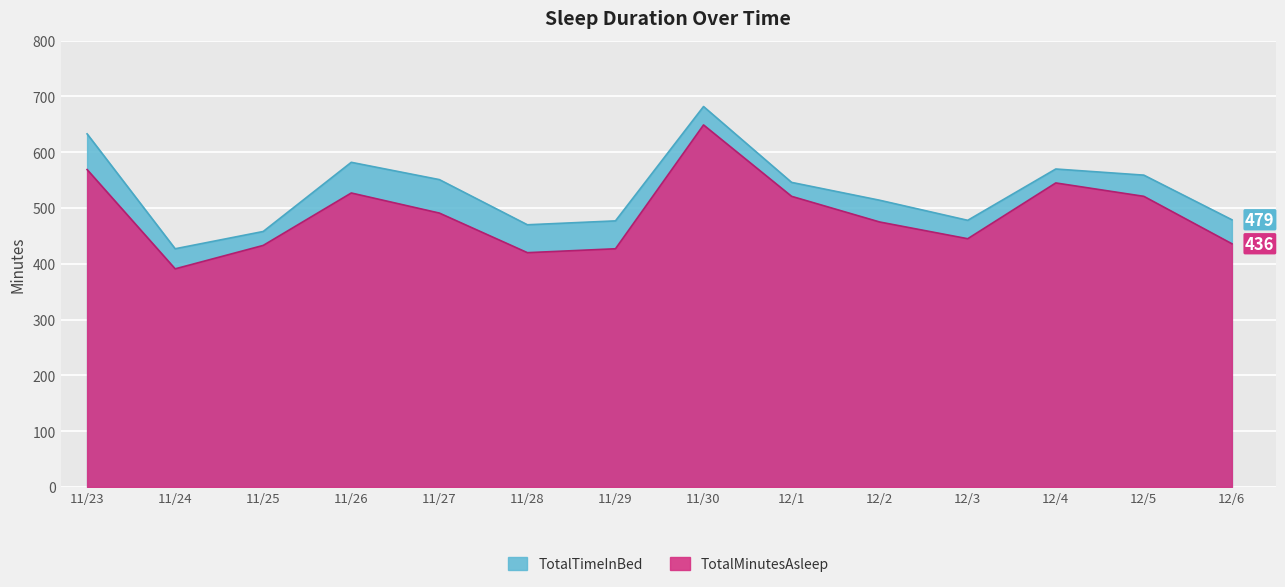

What is the difference between the highest and lowest values at 12/3?

33